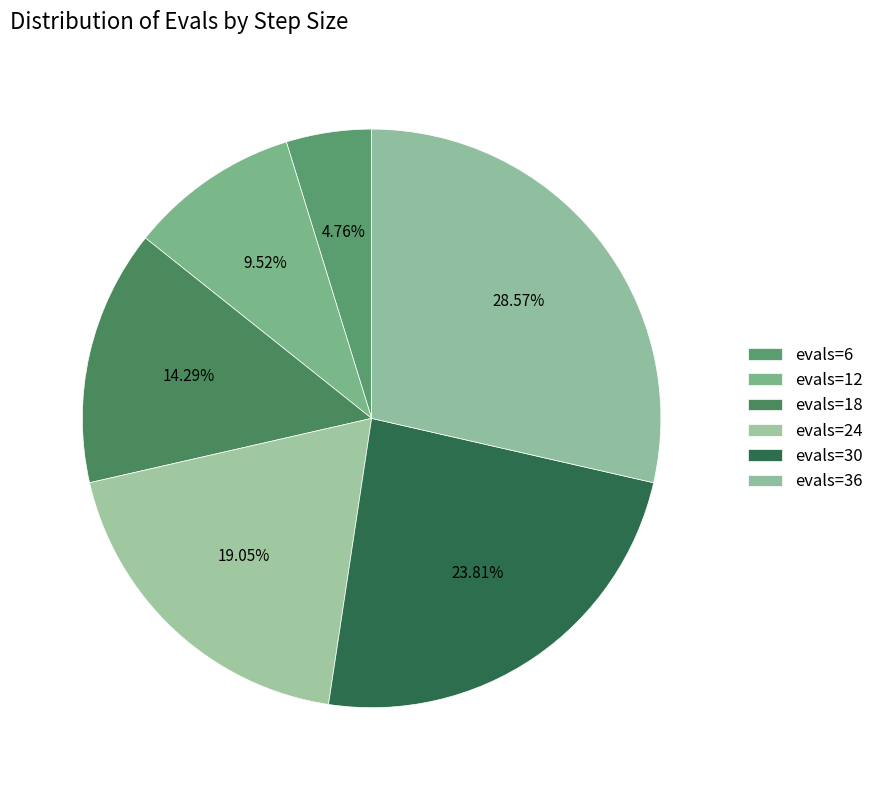

How many slices are in this pie chart?

6